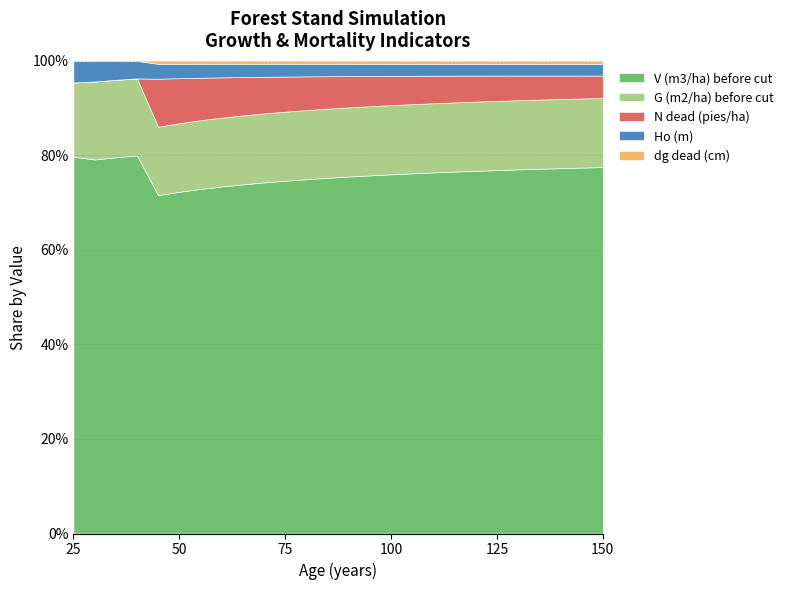

How many data points in Ho (m) are less than 12?

4